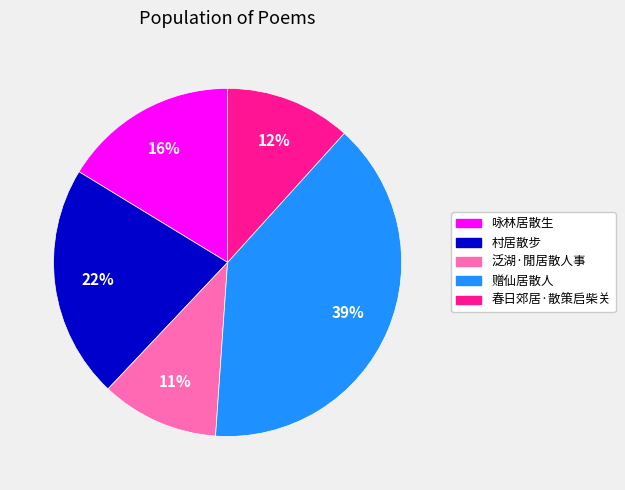

To the nearest percent, what percentage of the pie is 泛湖·閒居散人事?

11%